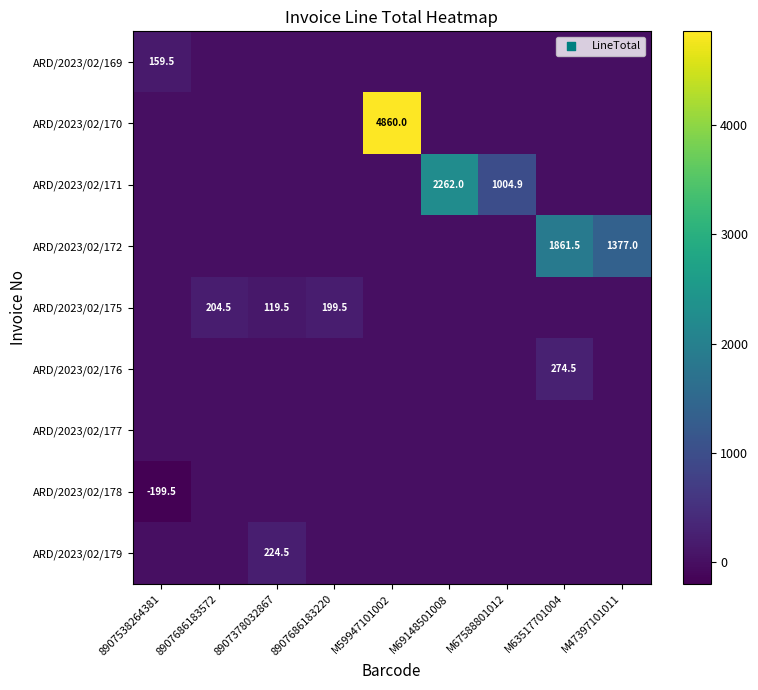

The ARD/2023/02/172 series shows 1861.5 at M63517701004. True or false?

True